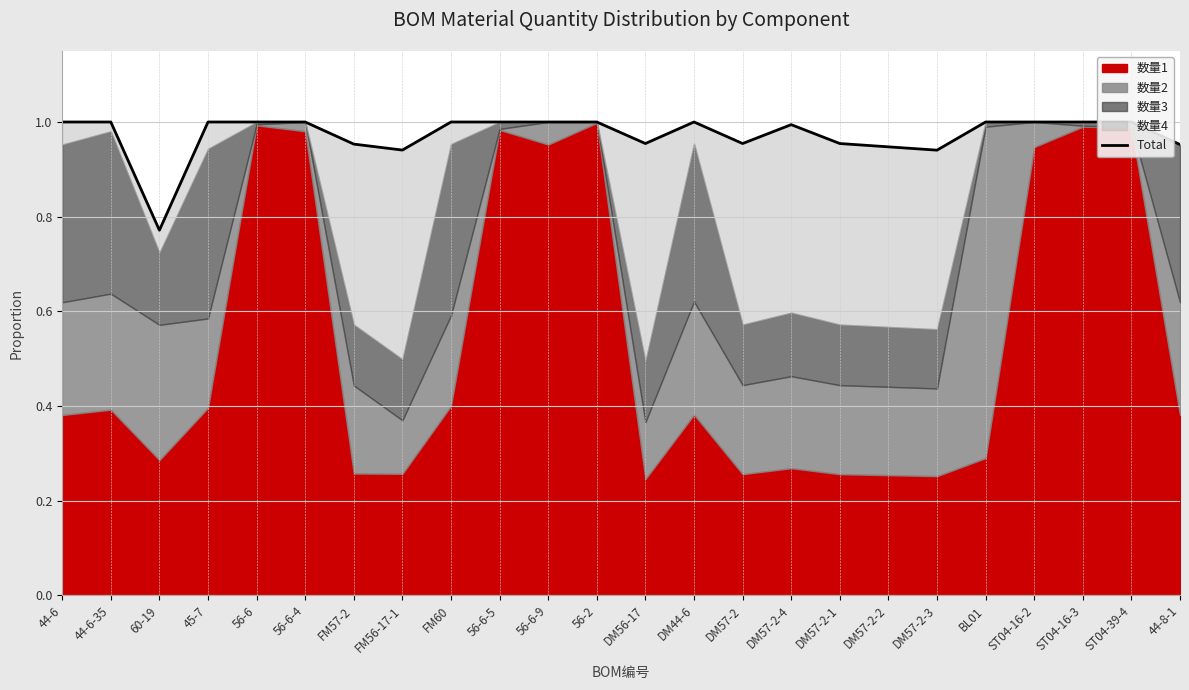

True or false: the data shows 1.4 at DM57-2-4.

False